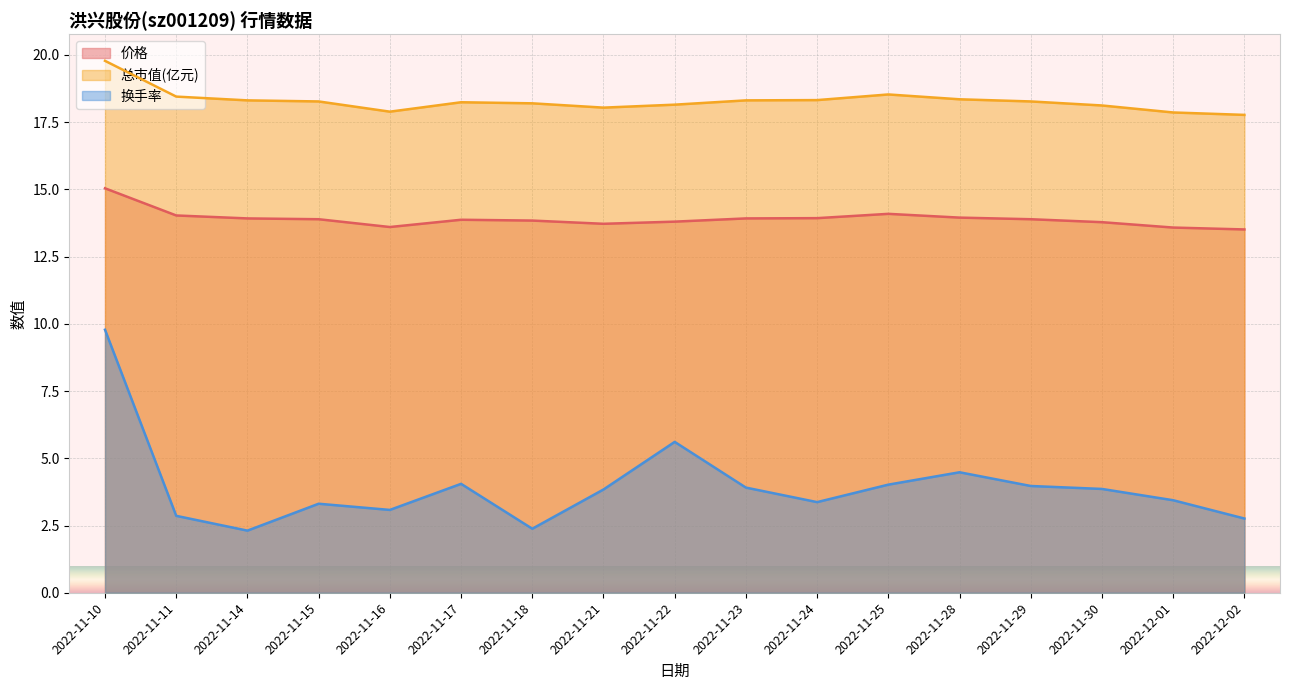

Which label corresponds to the smallest value in the chart?

2022-11-14